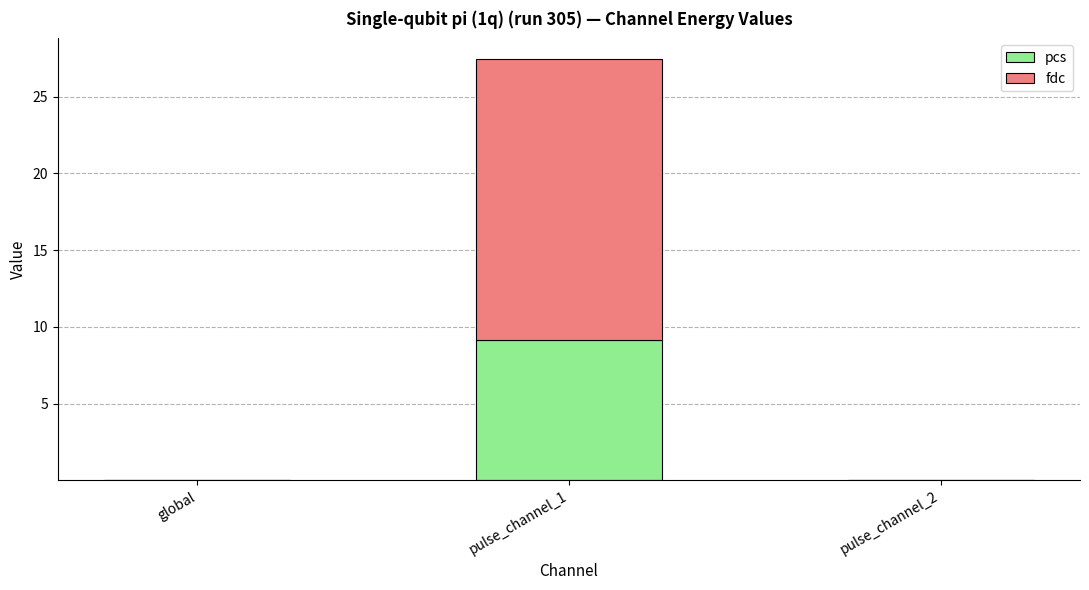

What is the sum of all pcs values?

9.1